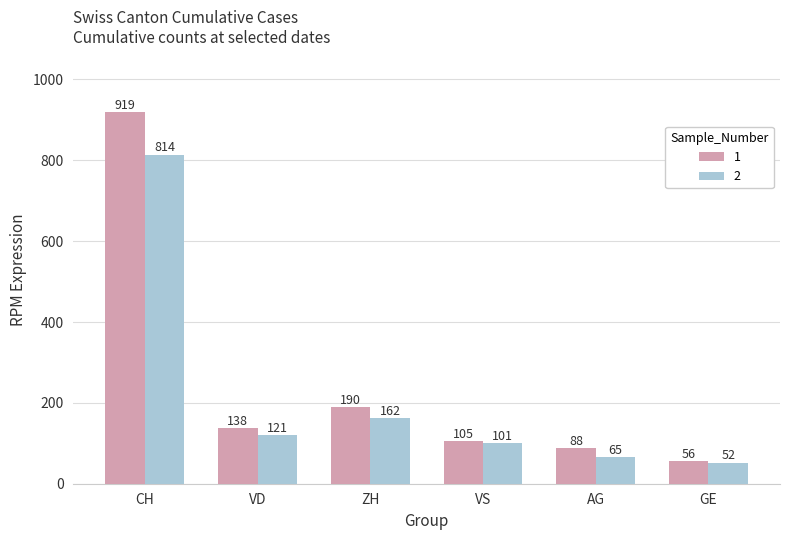

At which category is the sum across all series the highest?

CH